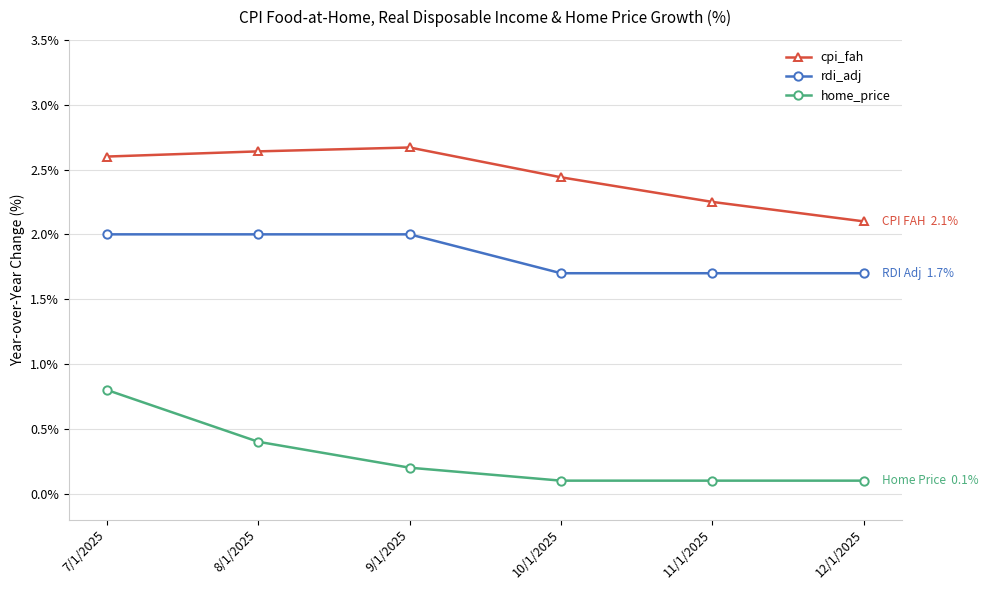

Is it true that home_price equals 0.4 at 8/1/2025?

True